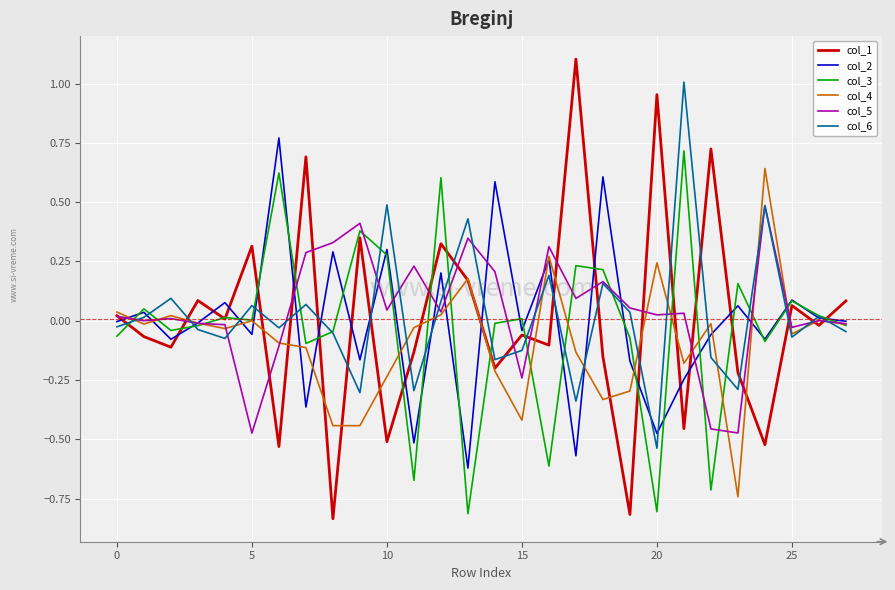

Which series has the largest range (max minus min)?

col_1